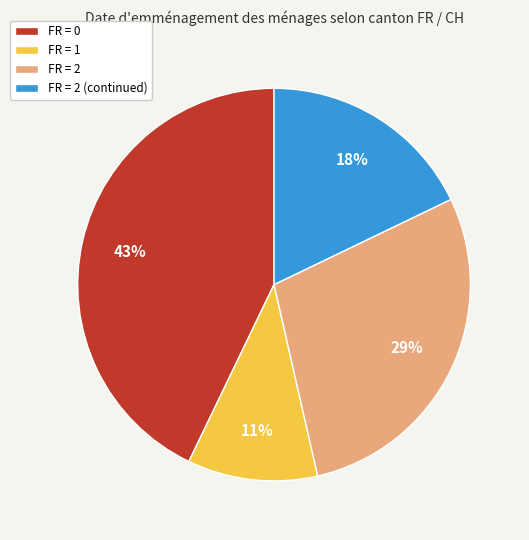

Which slice is the smallest?

FR = 1